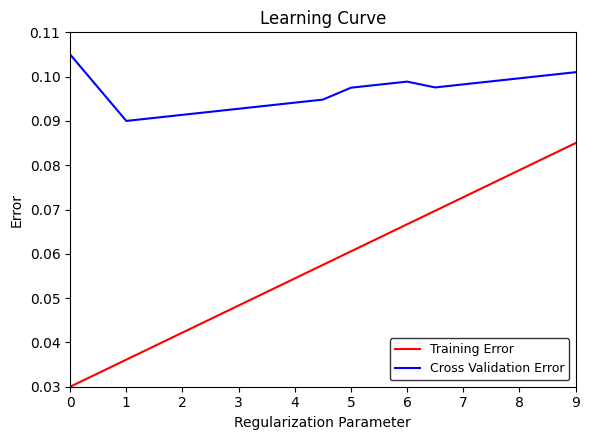

Rank the series by their average value, from lowest to highest.

Training Error, Cross Validation Error